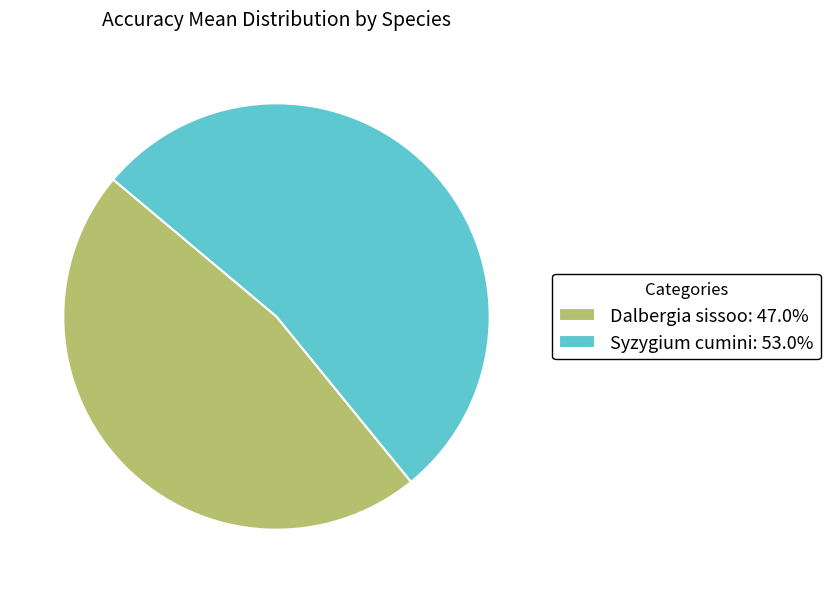

What is the majority slice?

Syzygium cumini